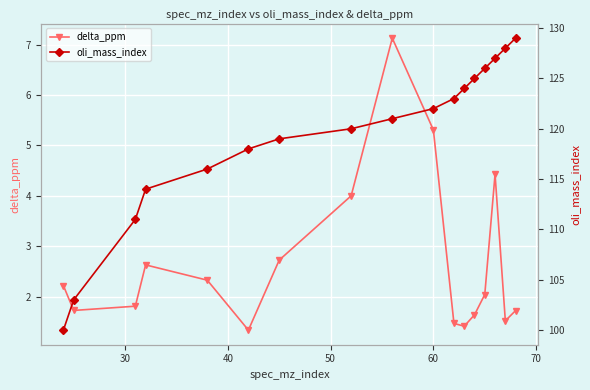

What is the value of the delta_ppm point at the 17th from the left?

1.7